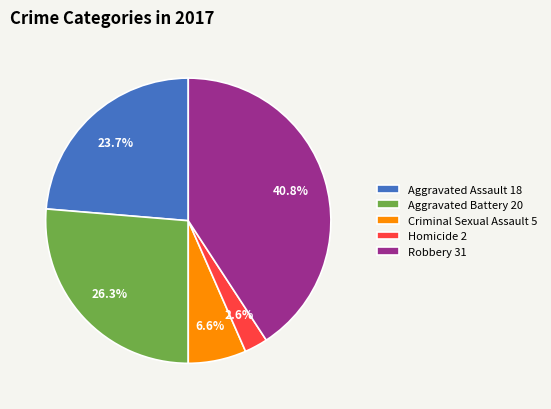

How many segments does this pie chart have?

5